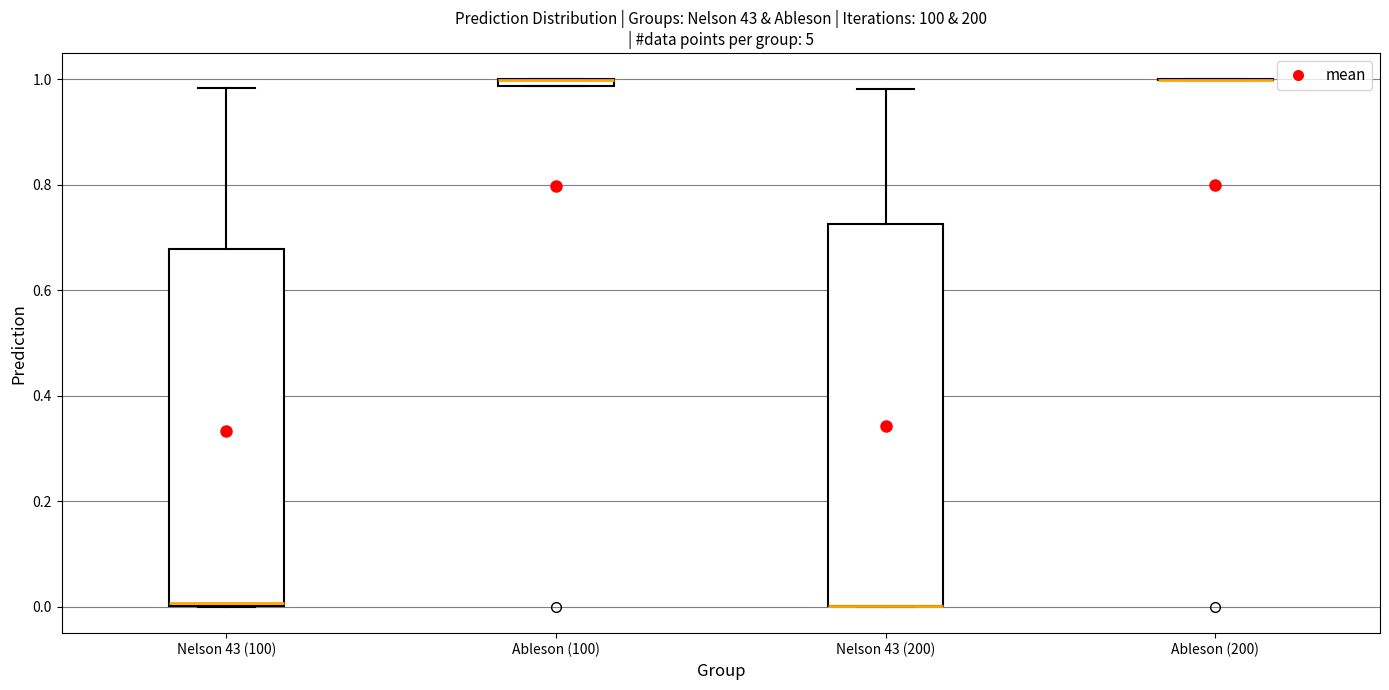

Where is the lower edge of the box for Ableson (100) on the y-axis? The values are not printed on the chart, so give them approximately, as read against the axis.

0.98